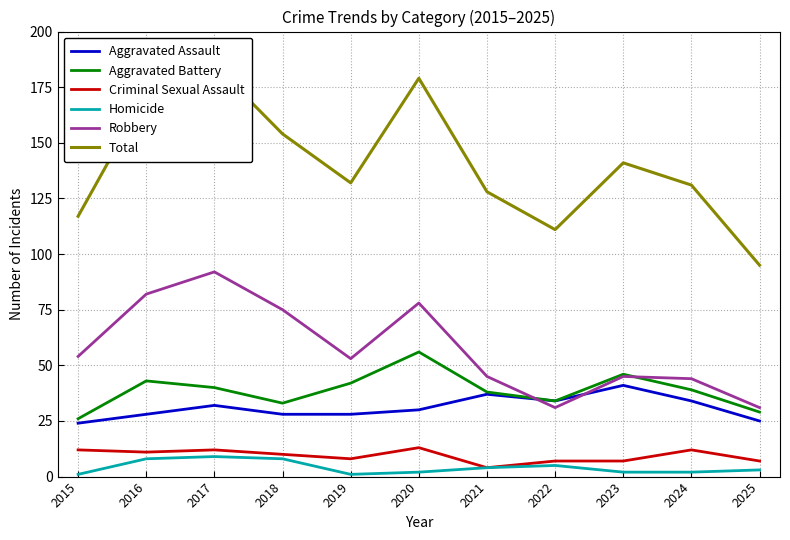

At which category is the sum across all series the highest?

2017